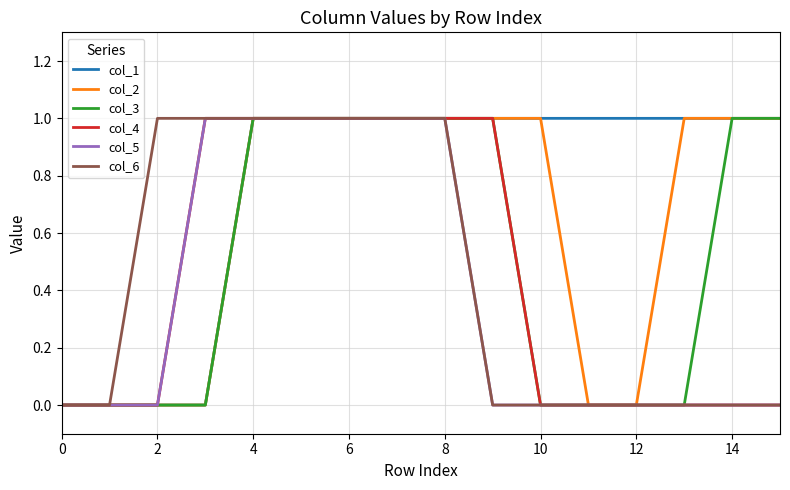

Which series has the largest total across all categories?

col_1